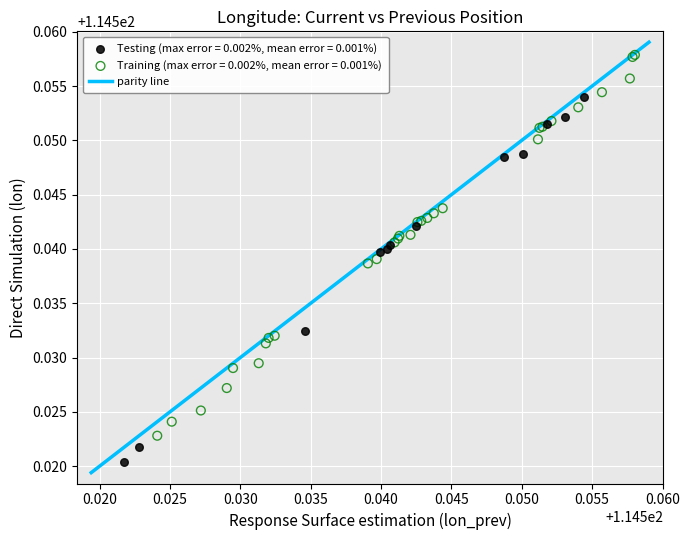

Which series reaches the maximum Y coordinate?

Training (max error = 0.002%, mean error = 0.001%)